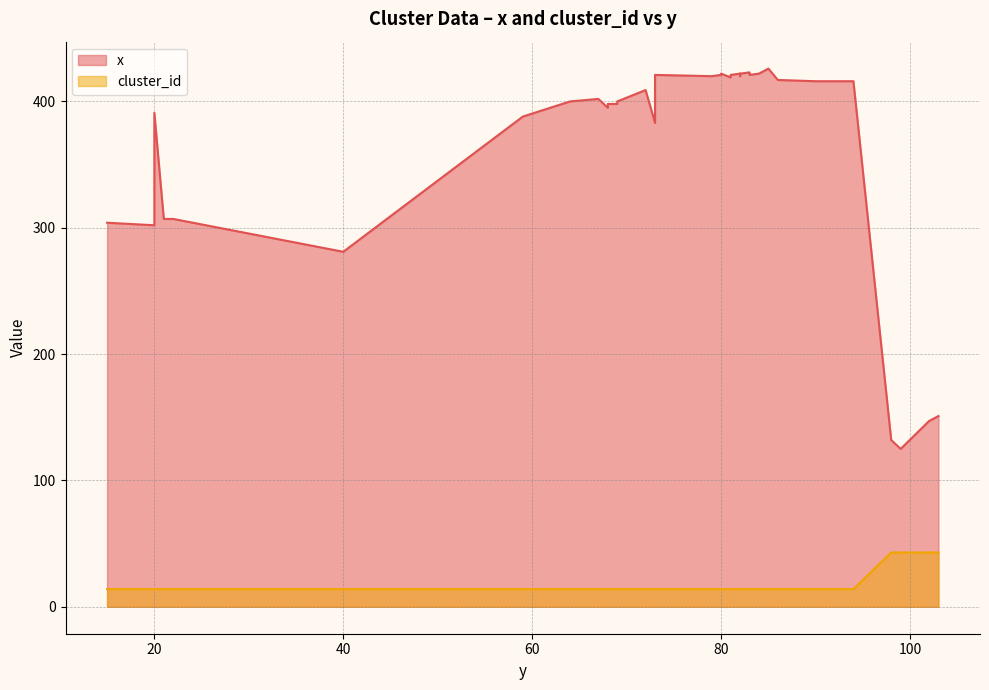

Rank the series at 69 from lowest to highest value.

cluster_id, x